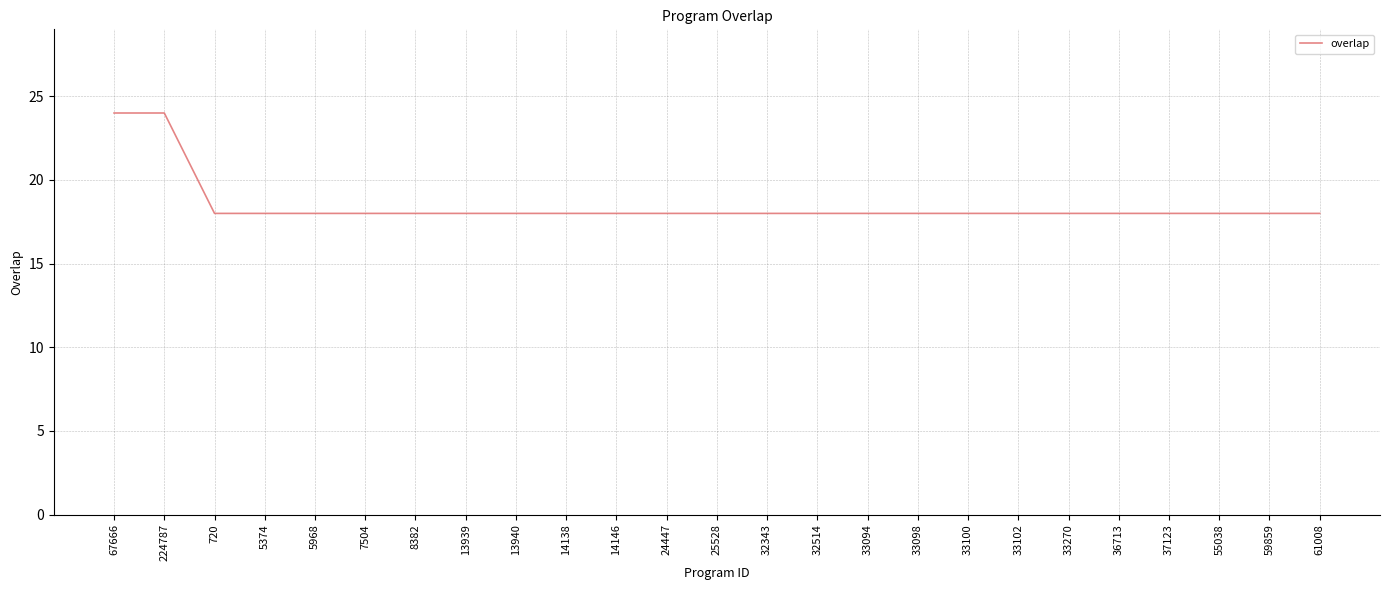

How many lines are shown in the chart?

1